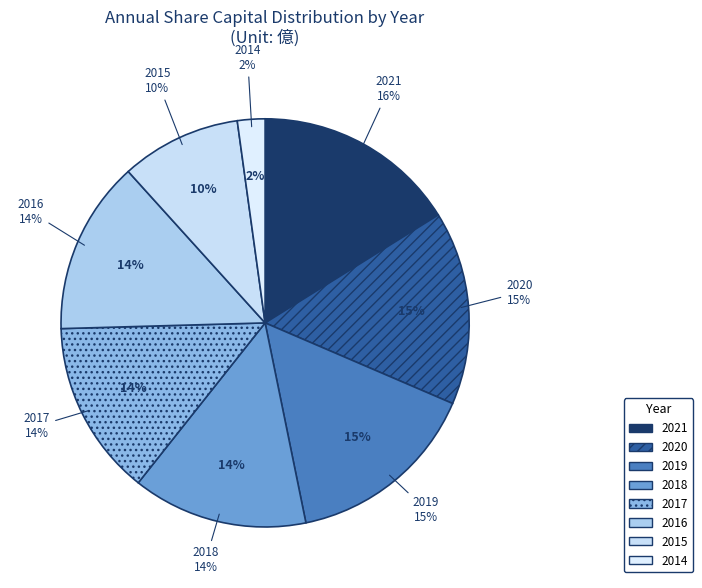

Rank the categories by value from highest to lowest.

2021, 2020, 2019, 2018, 2017, 2016, 2015, 2014